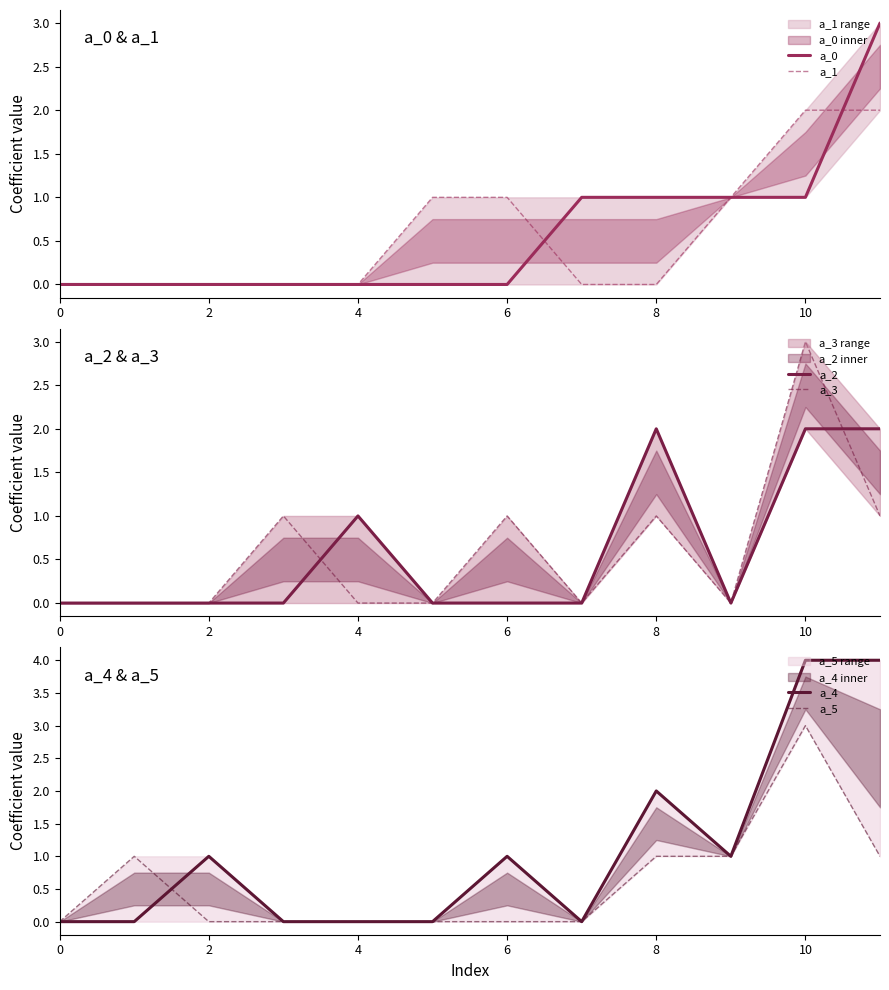

At how many categories does at least one series exceed 1?

3